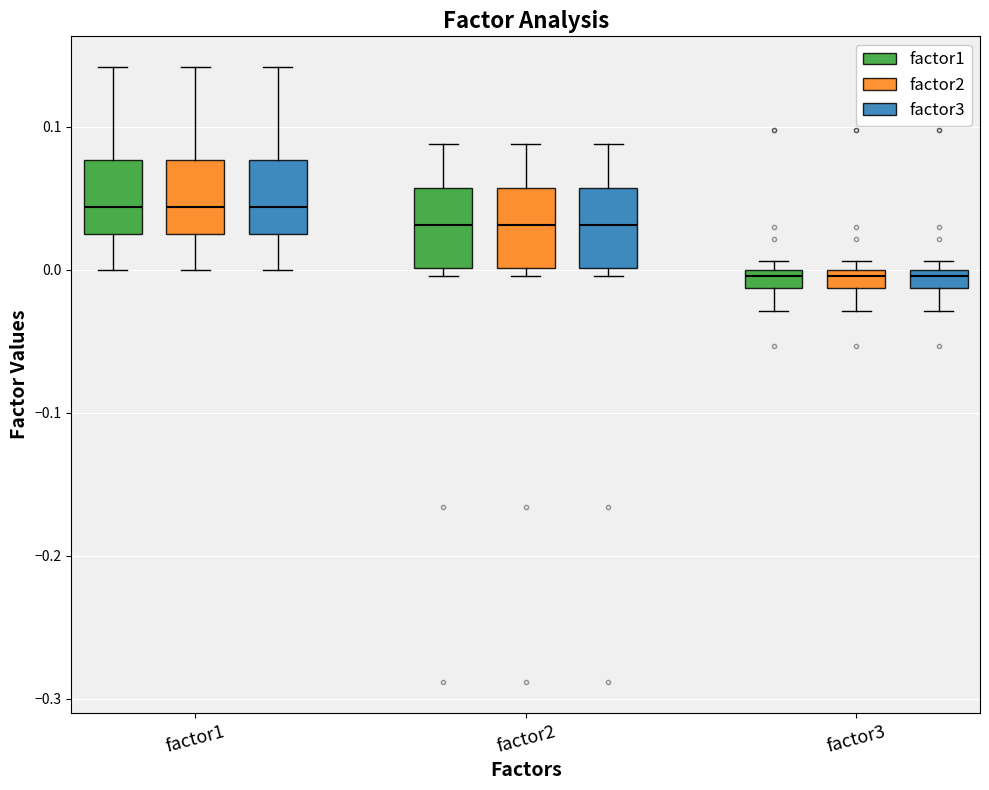

Where is the upper edge of the box for factor3 (factor3) on the y-axis? The values are not printed on the chart, so give them approximately, as read against the axis.

0.00